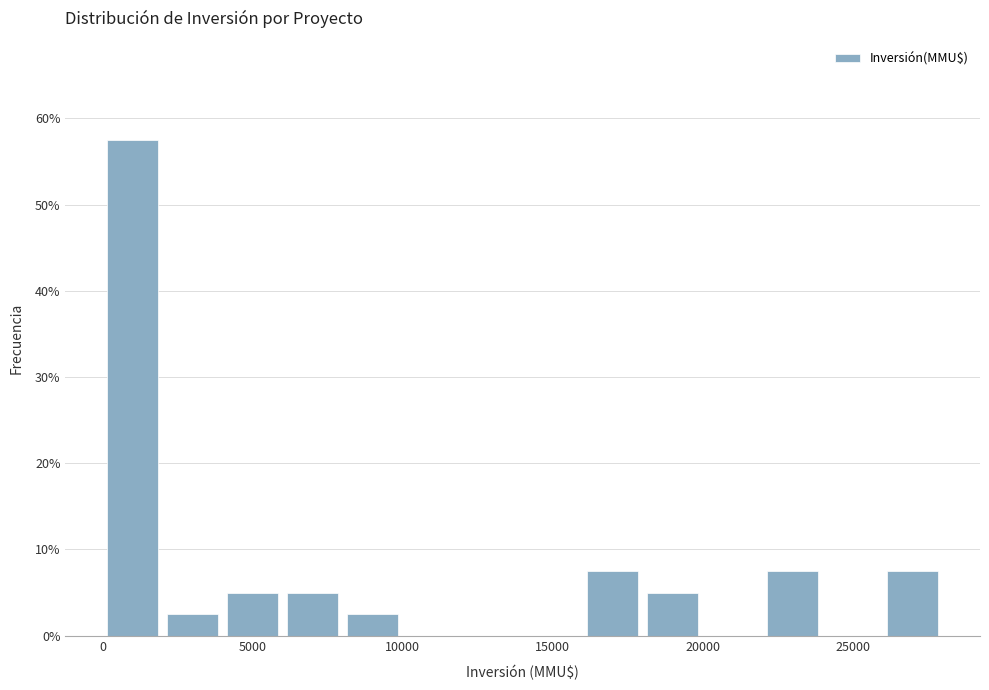

Read against the x-axis, roughly where is the centre of the tallest bar?

1000